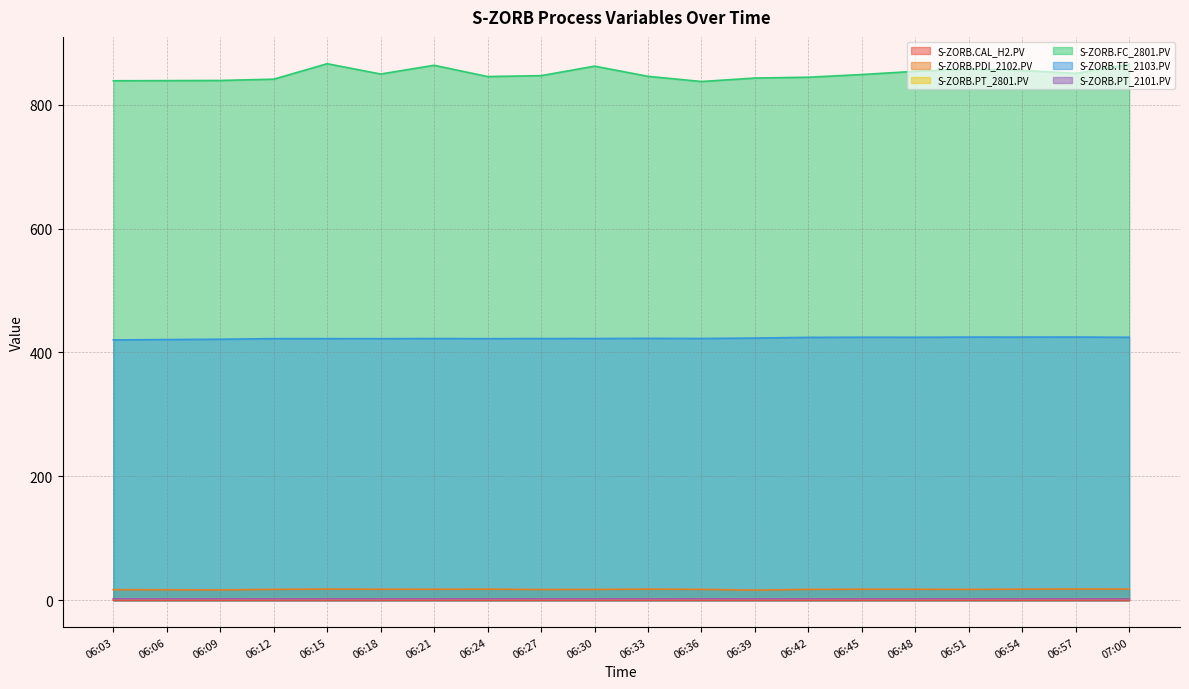

Reading left to right, list all the values displayed in this chart.

S-ZORB.CAL_H2.PV: 06:03=0.3	06:06=0.3	06:09=0.3	06:12=0.3	06:15=0.3	06:18=0.3	06:21=0.3	06:24=0.3	06:27=0.3	06:30=0.3	06:33=0.3	06:36=0.3	06:39=0.3	06:42=0.3	06:45=0.3	06:48=0.3	06:51=0.3	06:54=0.3	06:57=0.3	07:00=0.3
S-ZORB.PDI_2102.PV: 06:03=17.1	06:06=16.9	06:09=16.7	06:12=17.6	06:15=18.0	06:18=17.8	06:21=17.7	06:24=17.9	06:27=17.3	06:30=17.5	06:33=17.9	06:36=17.6	06:39=16.4	06:42=17.5	06:45=17.8	06:48=17.7	06:51=17.5	06:54=17.9	06:57=18.2	07:00=17.9
S-ZORB.PT_2801.PV: 06:03=2.4	06:06=2.4	06:09=2.4	06:12=2.4	06:15=2.4	06:18=2.4	06:21=2.4	06:24=2.4	06:27=2.4	06:30=2.4	06:33=2.4	06:36=2.4	06:39=2.4	06:42=2.4	06:45=2.4	06:48=2.4	06:51=2.4	06:54=2.4	06:57=2.4	07:00=2.4
S-ZORB.FC_2801.PV: 06:03=838.6	06:06=838.9	06:09=839.1	06:12=841.2	06:15=866.1	06:18=849.5	06:21=863.6	06:24=845.4	06:27=846.8	06:30=862.2	06:33=845.8	06:36=837.4	06:39=843.0	06:42=844.3	06:45=848.7	06:48=853.9	06:51=857.5	06:54=855.3	06:57=850.6	07:00=865.2
S-ZORB.TE_2103.PV: 06:03=420.2	06:06=420.8	06:09=421.3	06:12=422.3	06:15=422.3	06:18=422.3	06:21=422.5	06:24=422.3	06:27=422.5	06:30=422.5	06:33=422.8	06:36=422.6	06:39=423.2	06:42=424.3	06:45=424.6	06:48=424.5	06:51=424.8	06:54=424.8	06:57=424.9	07:00=424.5
S-ZORB.PT_2101.PV: 06:03=2.3	06:06=2.3	06:09=2.3	06:12=2.3	06:15=2.3	06:18=2.3	06:21=2.3	06:24=2.3	06:27=2.3	06:30=2.3	06:33=2.3	06:36=2.3	06:39=2.3	06:42=2.3	06:45=2.3	06:48=2.3	06:51=2.3	06:54=2.3	06:57=2.3	07:00=2.3